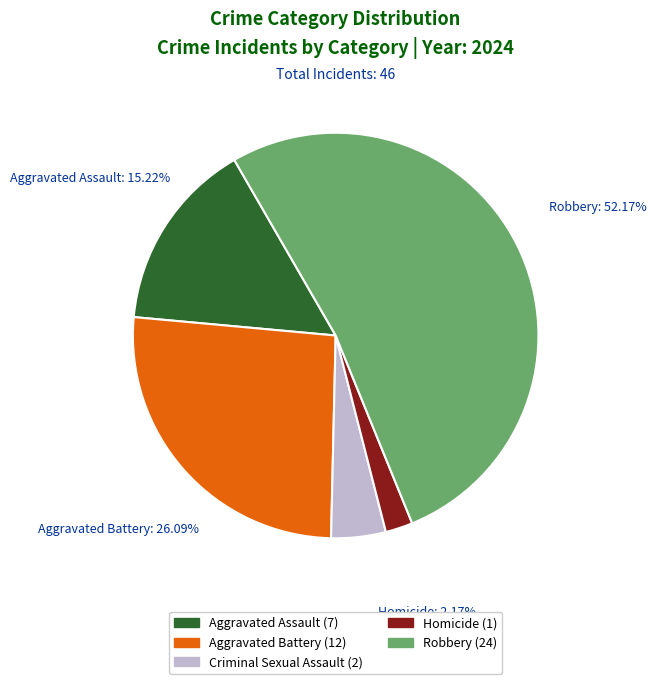

To the nearest percent, what is the difference between the largest and smallest slice percentages?

50%